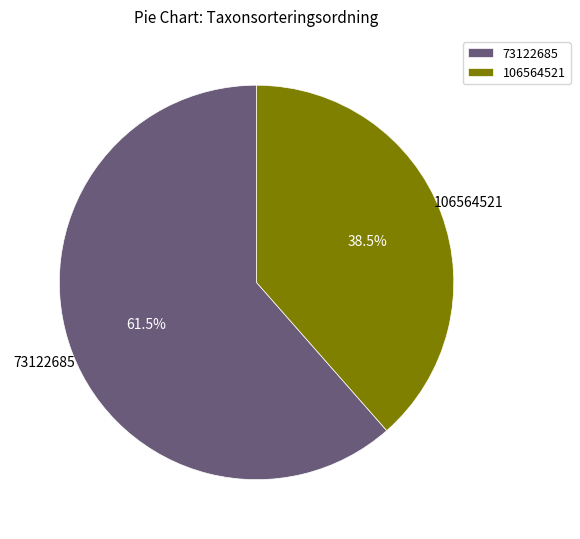

Is there any slice that represents more than half of the pie?

Yes